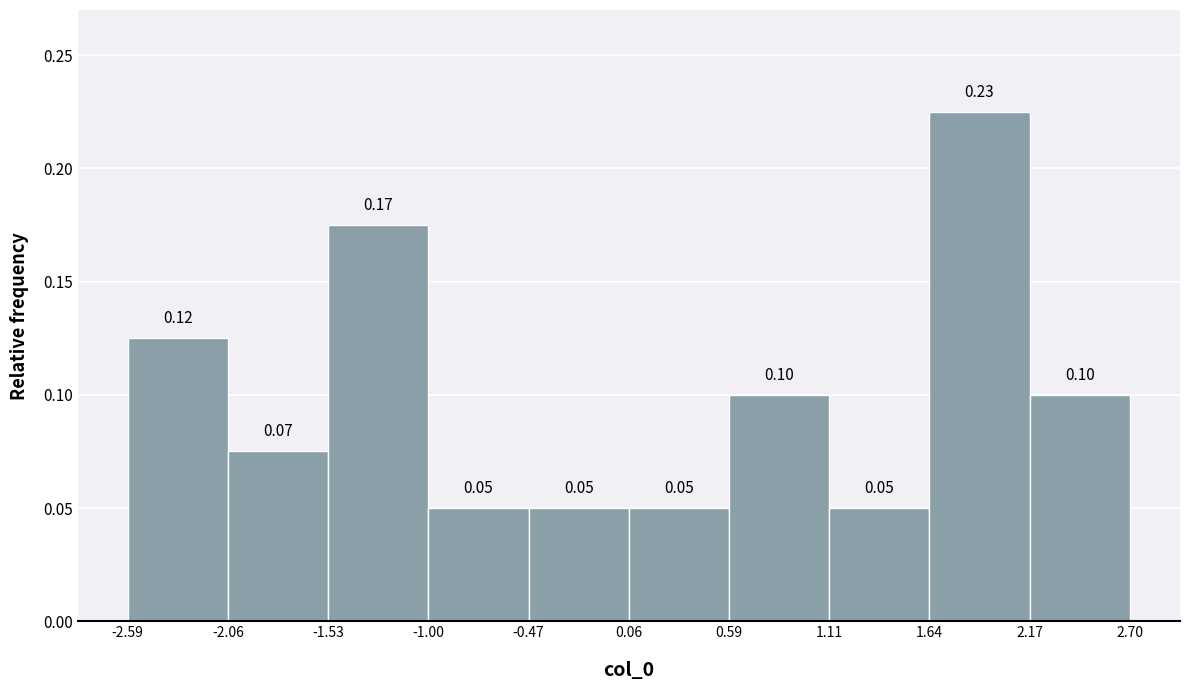

Which range on the x-axis has the tallest bar?

1.64 to 2.17